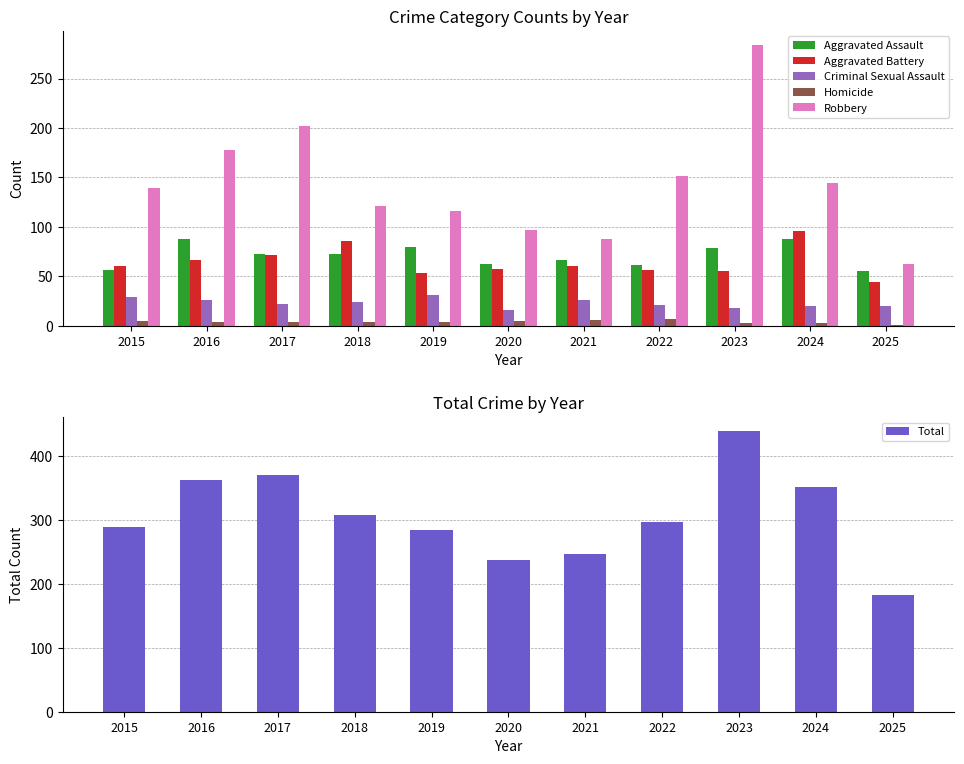

List the labels in order of Robbery value, smallest first.

2025, 2021, 2020, 2019, 2018, 2015, 2024, 2022, 2016, 2017, 2023